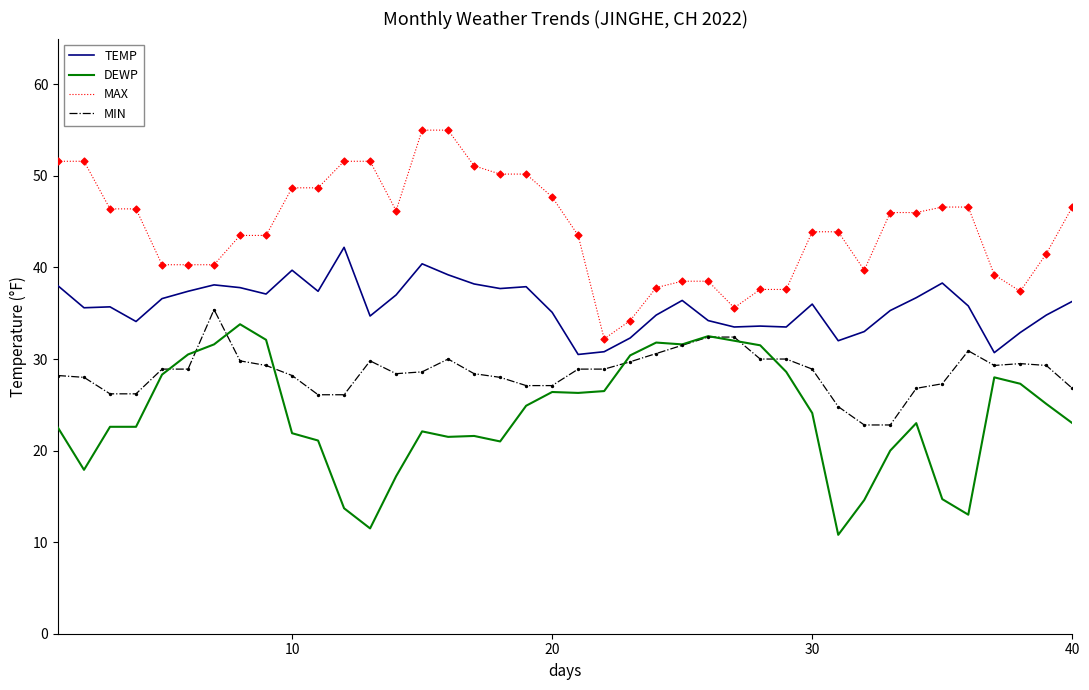

Which series has the largest total across all categories?

MAX